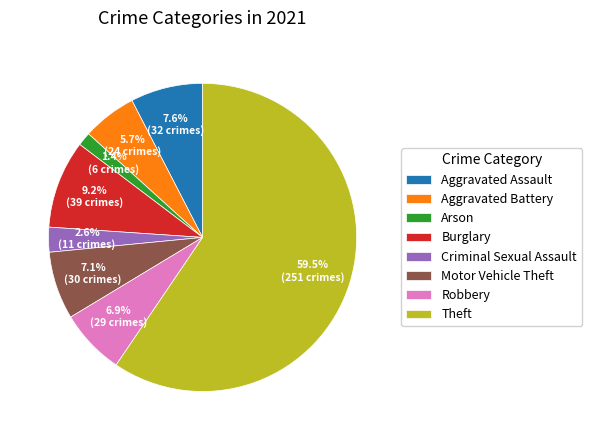

Count the number of slices in the pie.

8